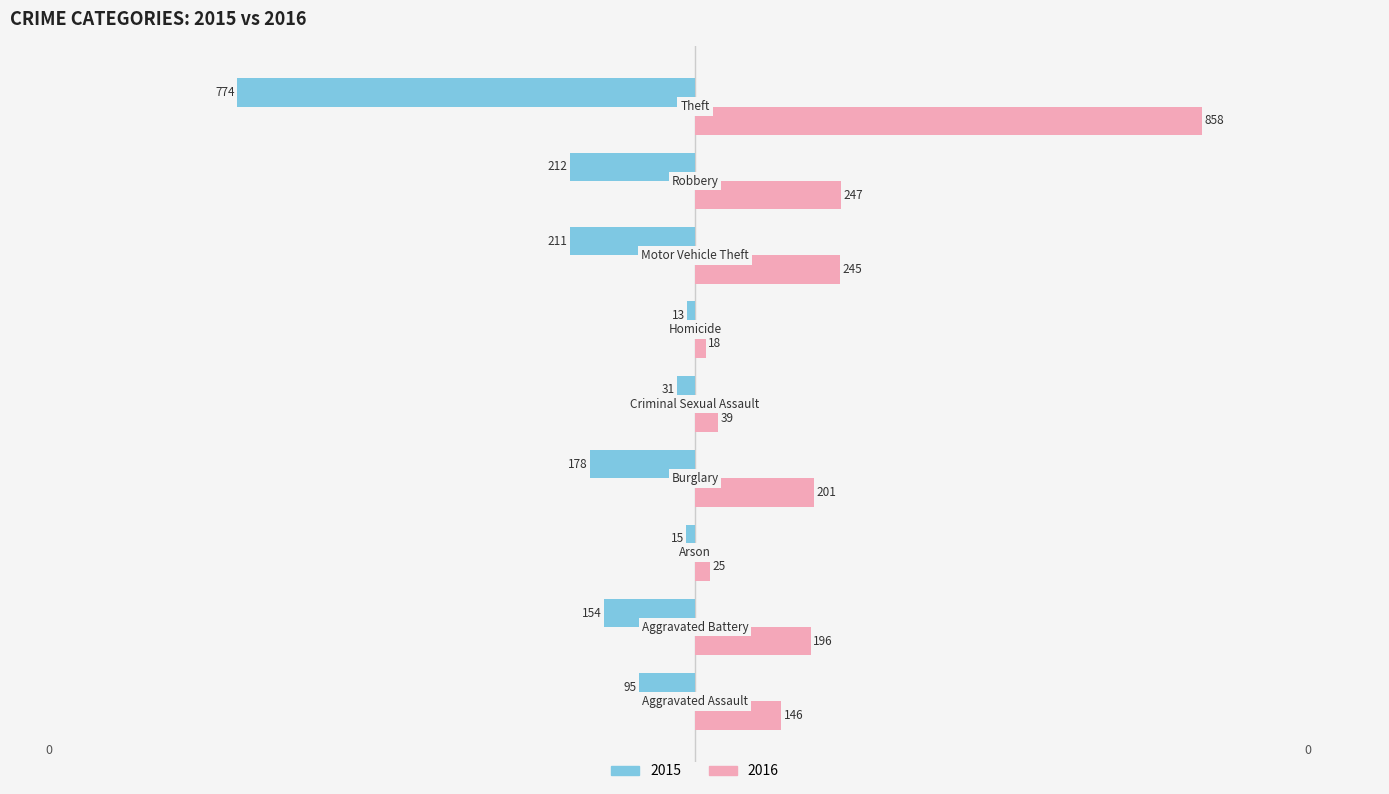

What are all the series names shown in the legend?

2015, 2016